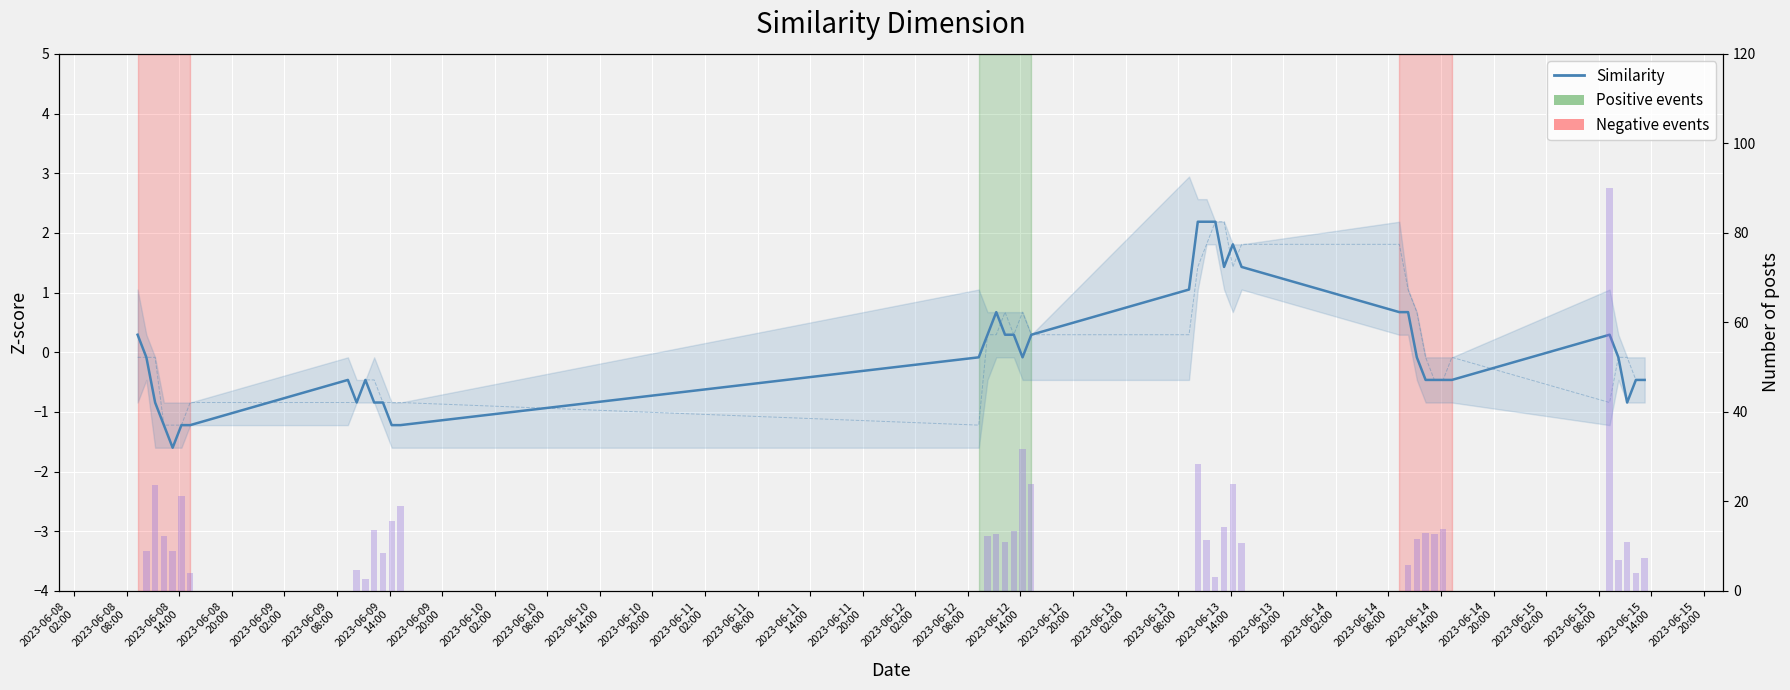

What is the highest value of the Volume (normalized) series?

90.0